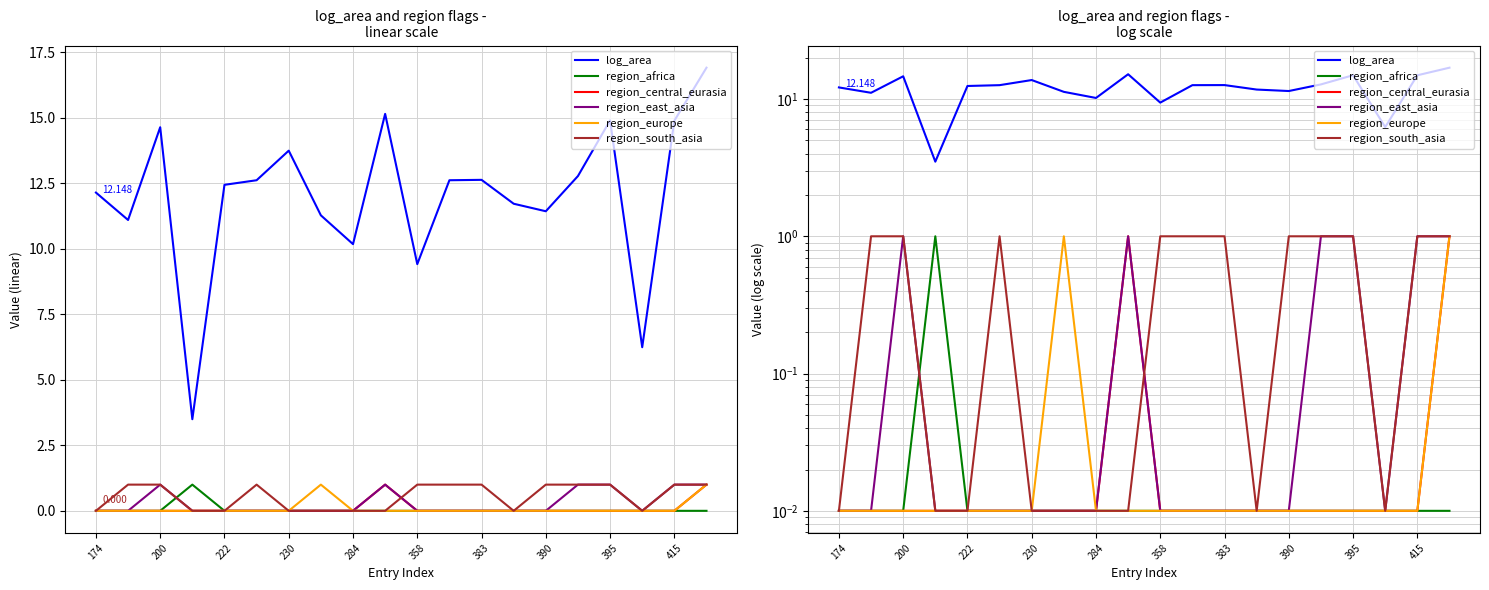

What is the difference between the highest and lowest values at 174?

12.1